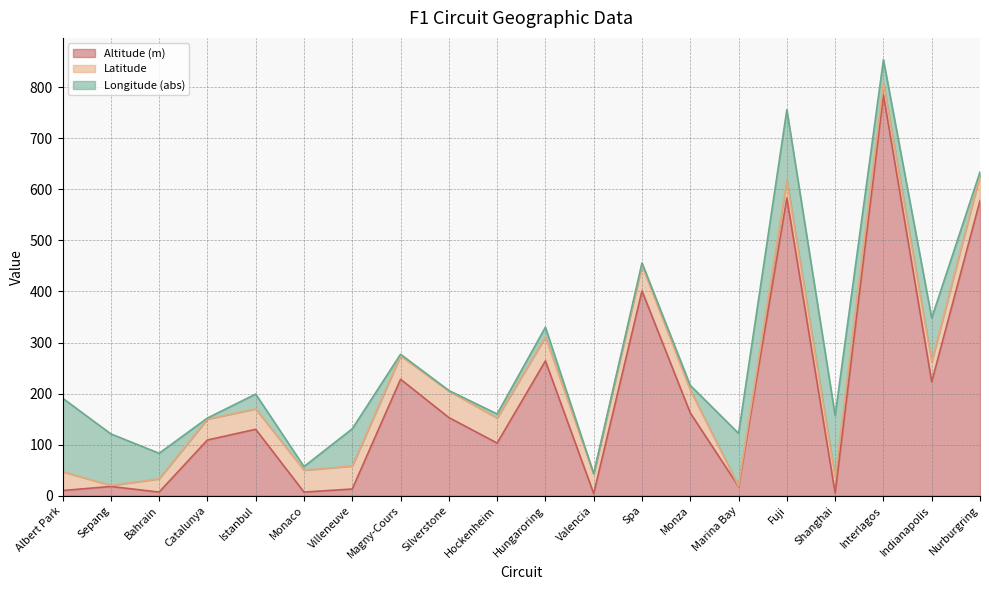

The Longitude (abs) series shows 6 at Nurburgring. True or false?

True